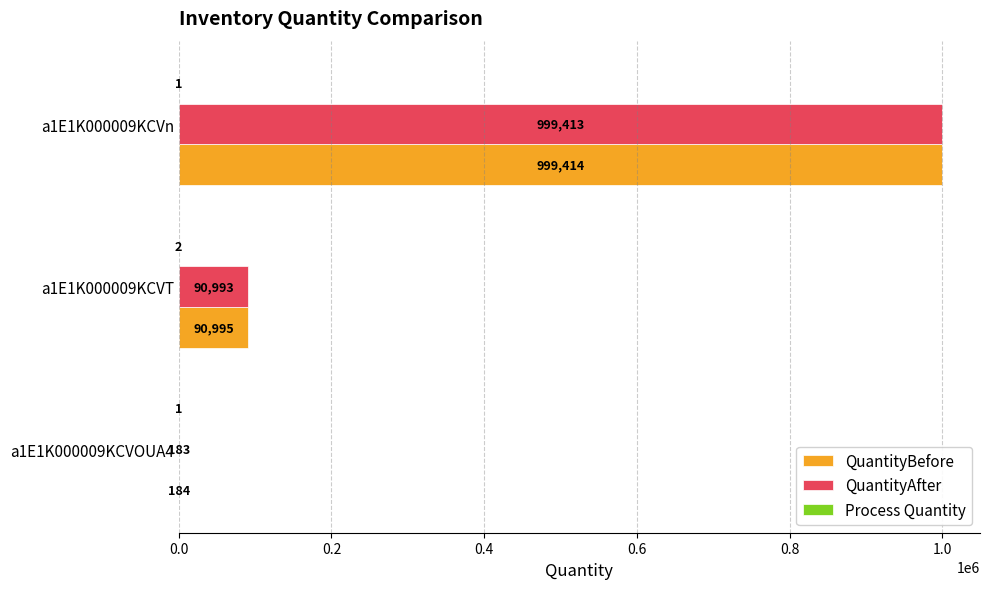

Which series has the largest total across all categories?

QuantityBefore